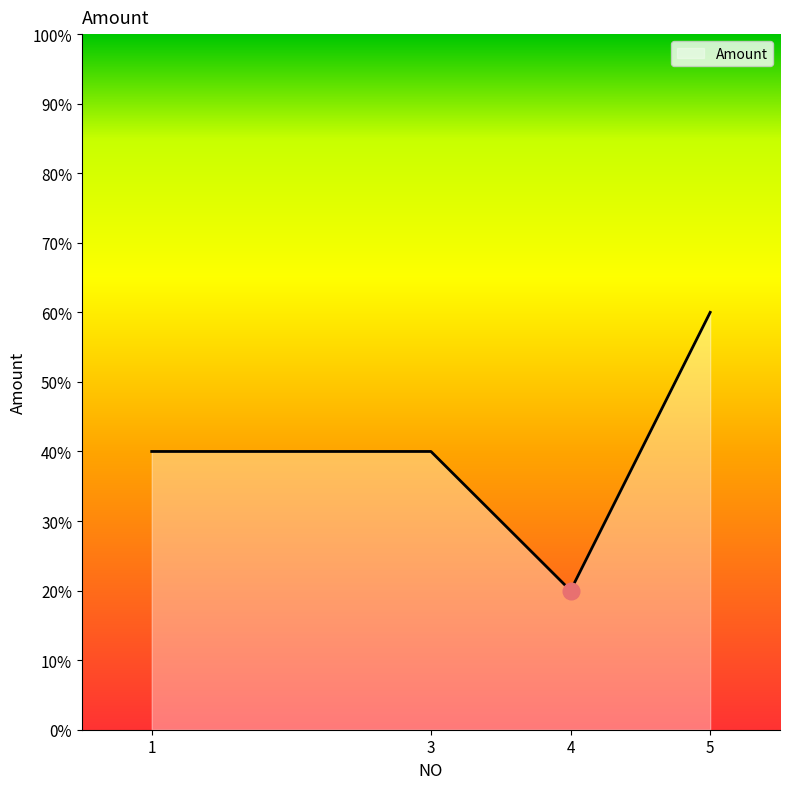

What is the average value?

40